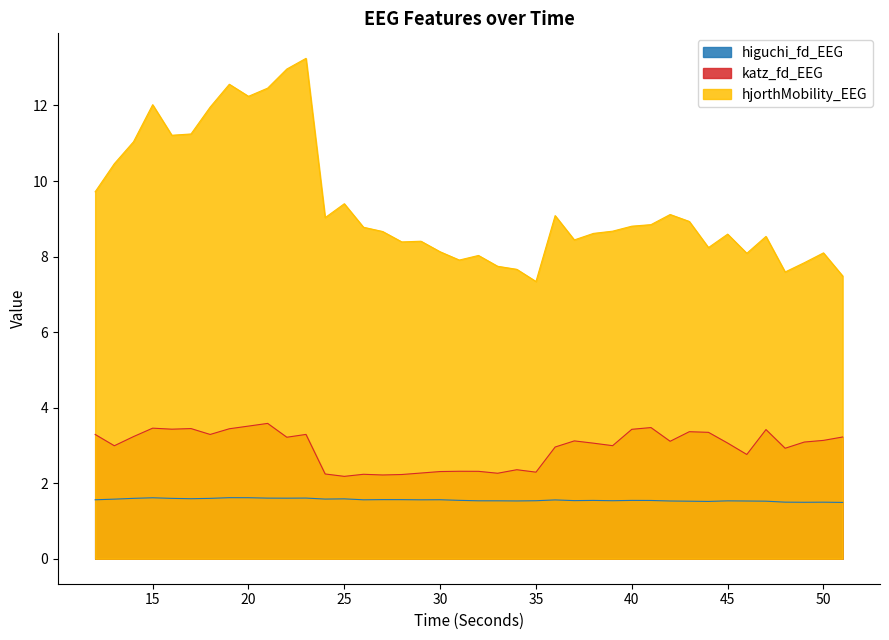

The value of hjorthMobility_EEG at 15 is 12.0. True or false?

True